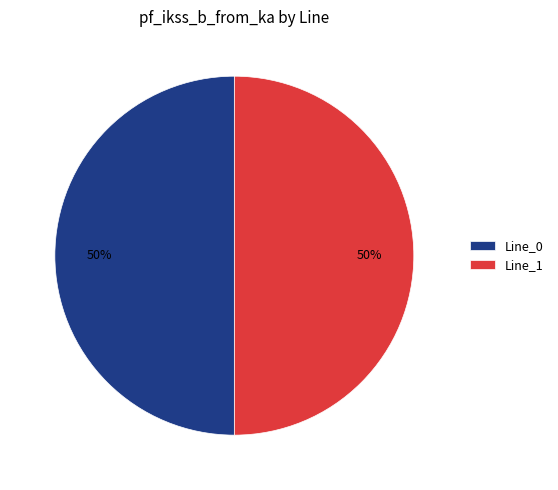

How many slices are in this pie chart?

2